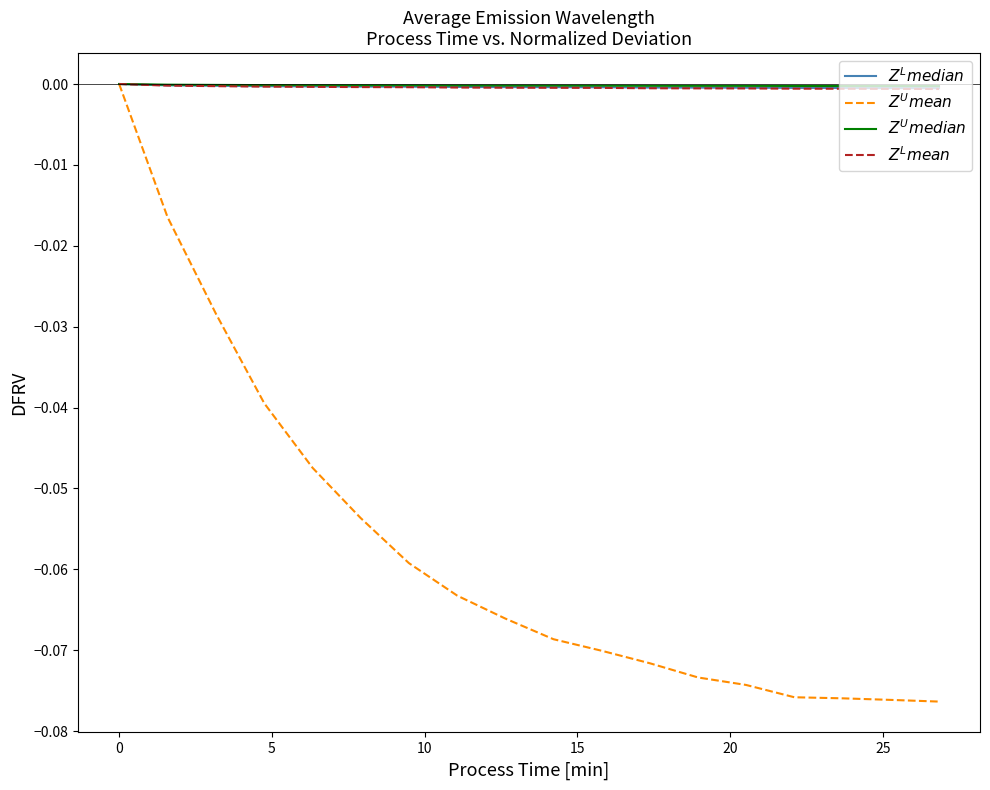

Which series has the largest range (max minus min)?

$Z^U$$mean$